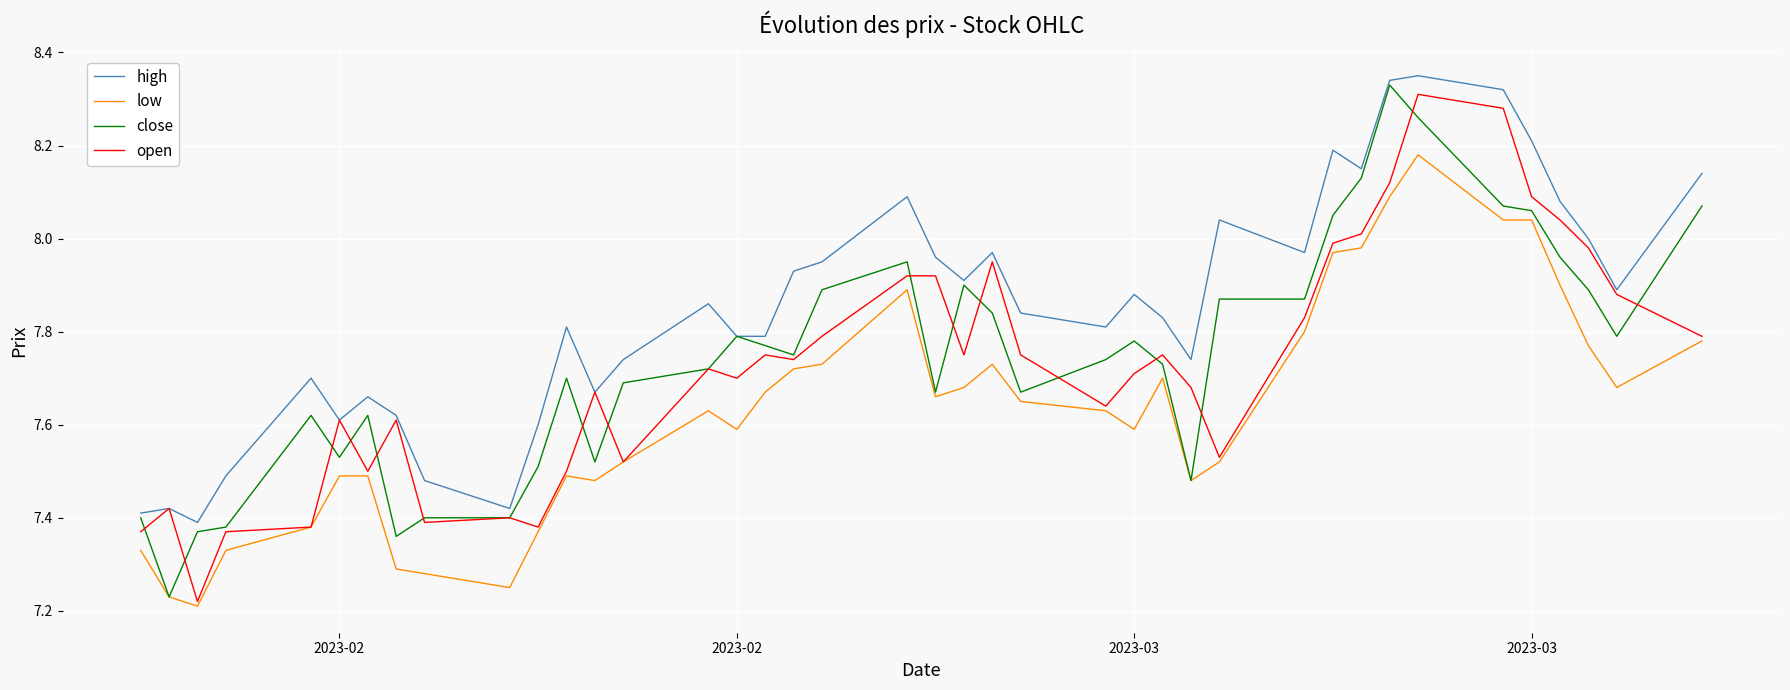

Which series has the largest total across all categories?

high